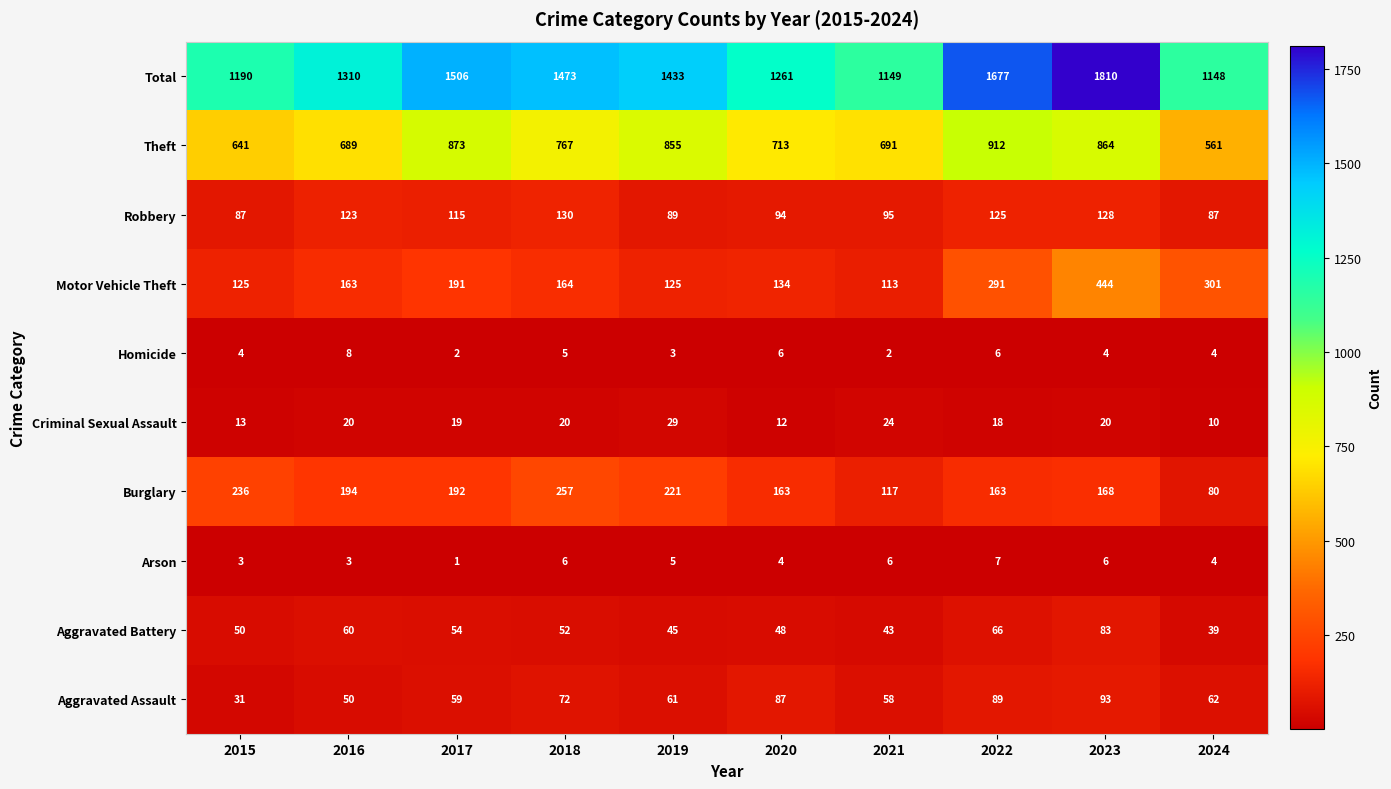

Which series changed the most between 2018 and 2022?

Total